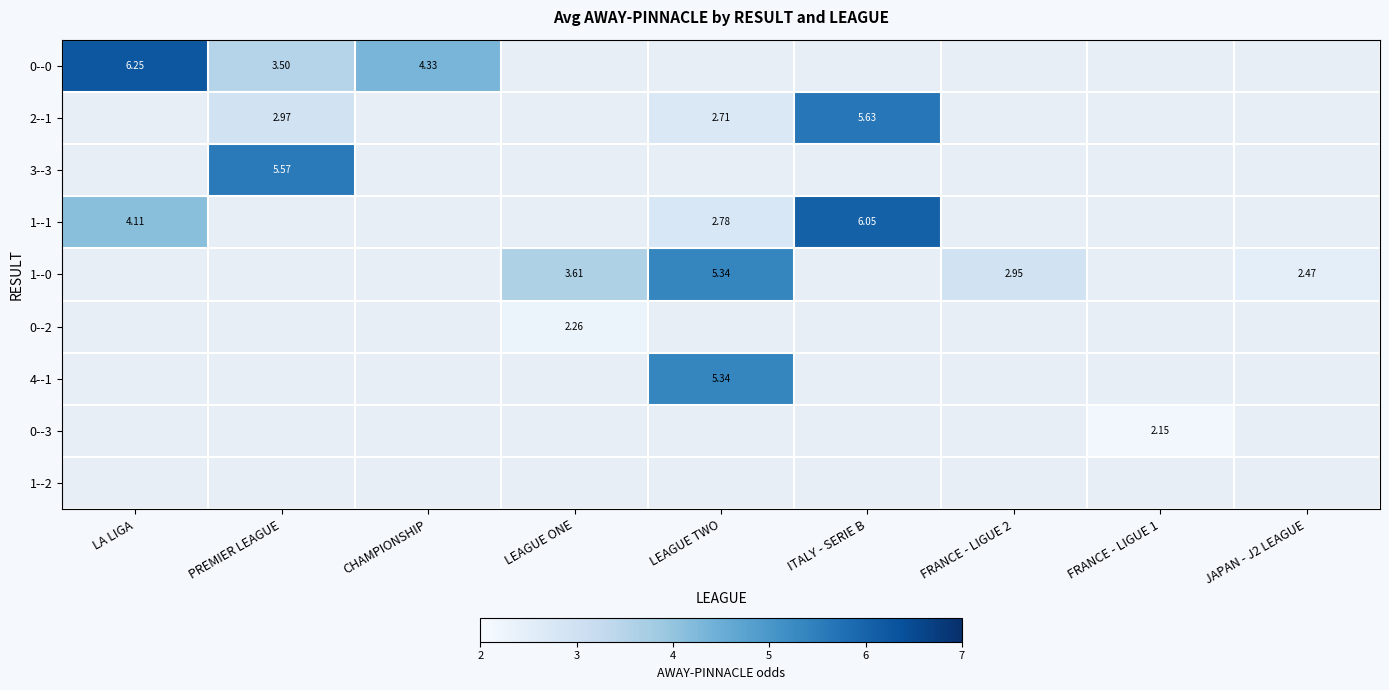

Which series has the widest spread of values?

1--1